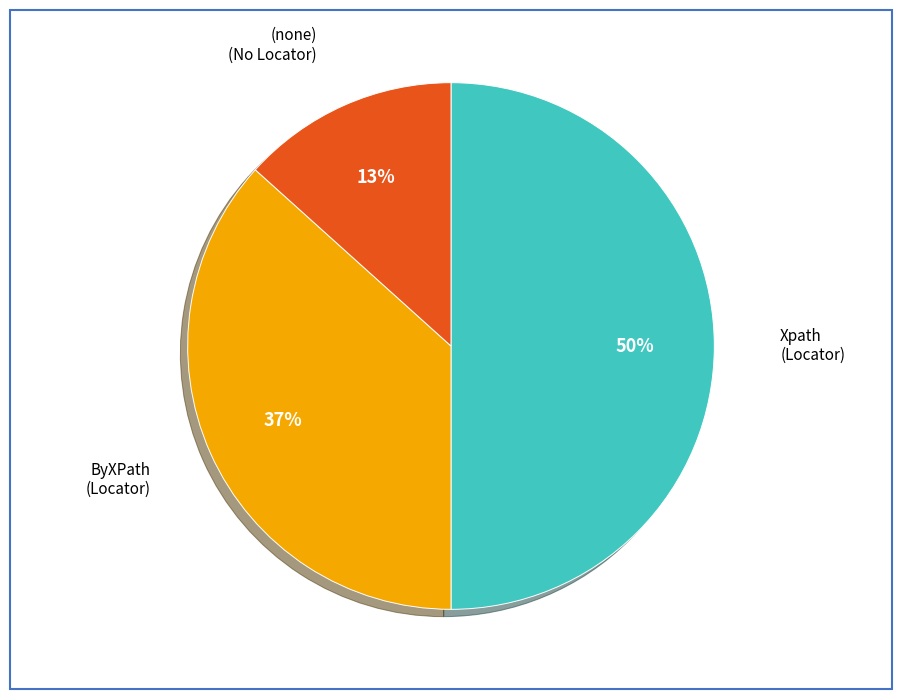

Rank the categories by value from lowest to highest.

(none), ByXPath, Xpath